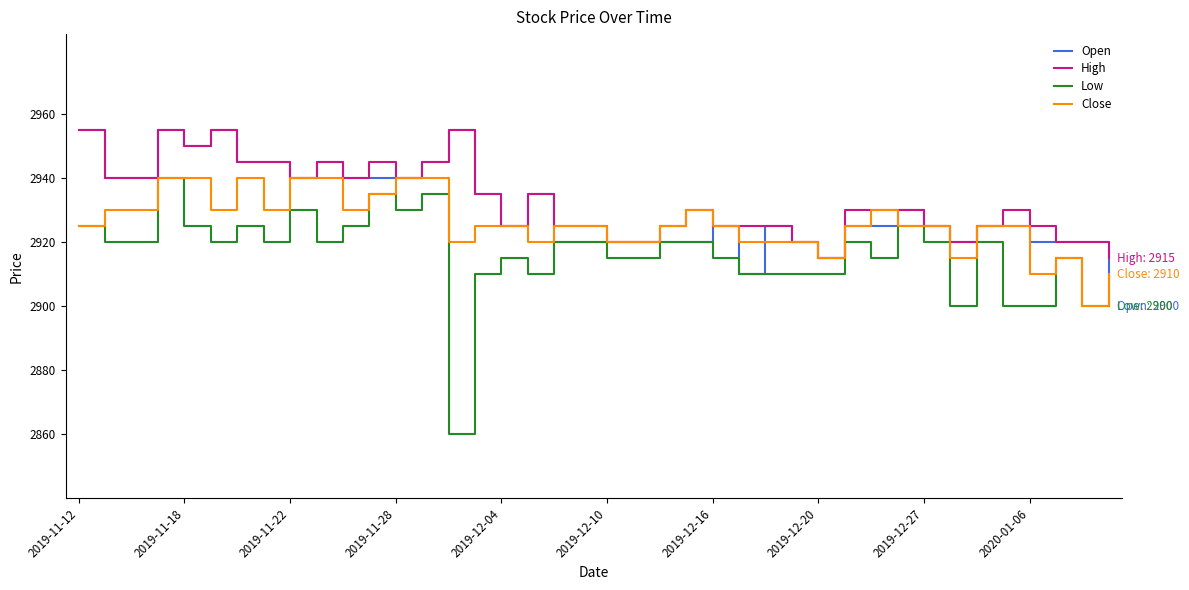

Which series has the largest range (max minus min)?

Low